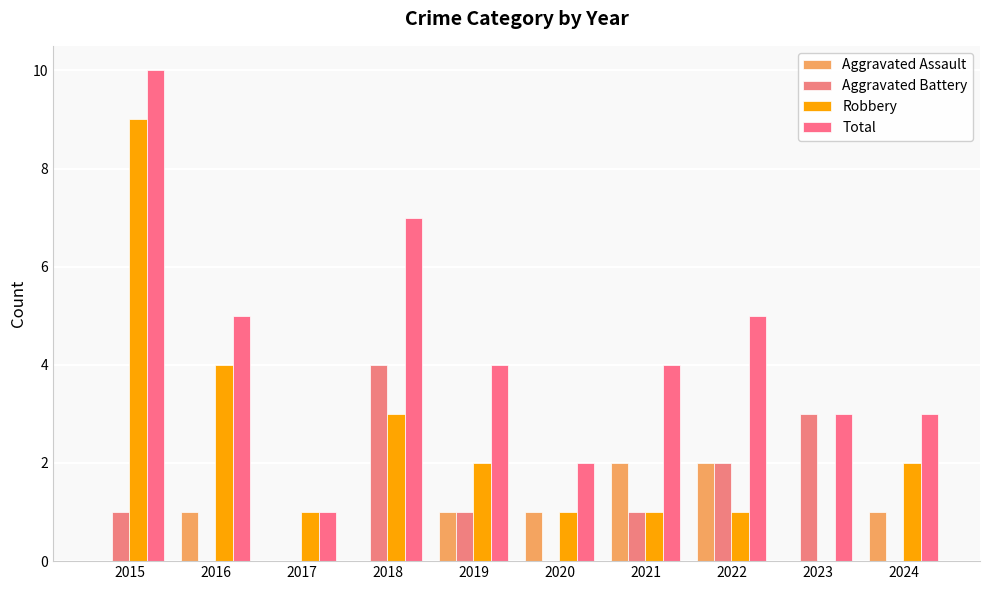

What is the average value of the Total series?

4